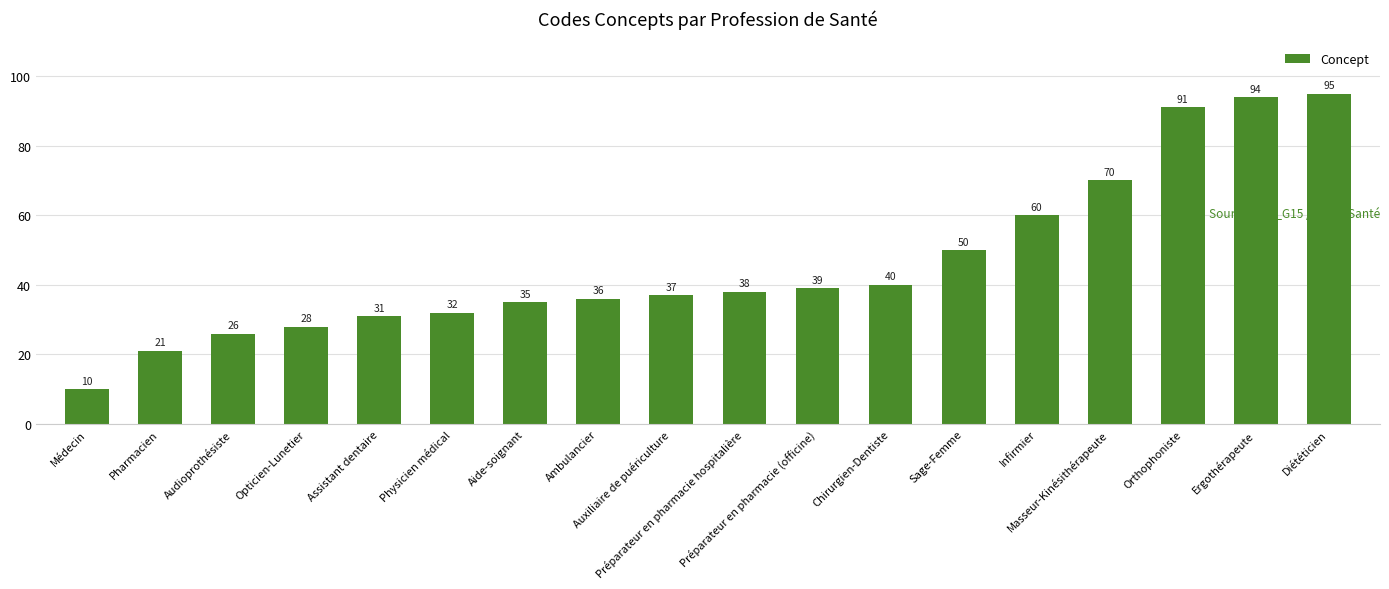

What is the label of the 17th bar from the right?

Pharmacien